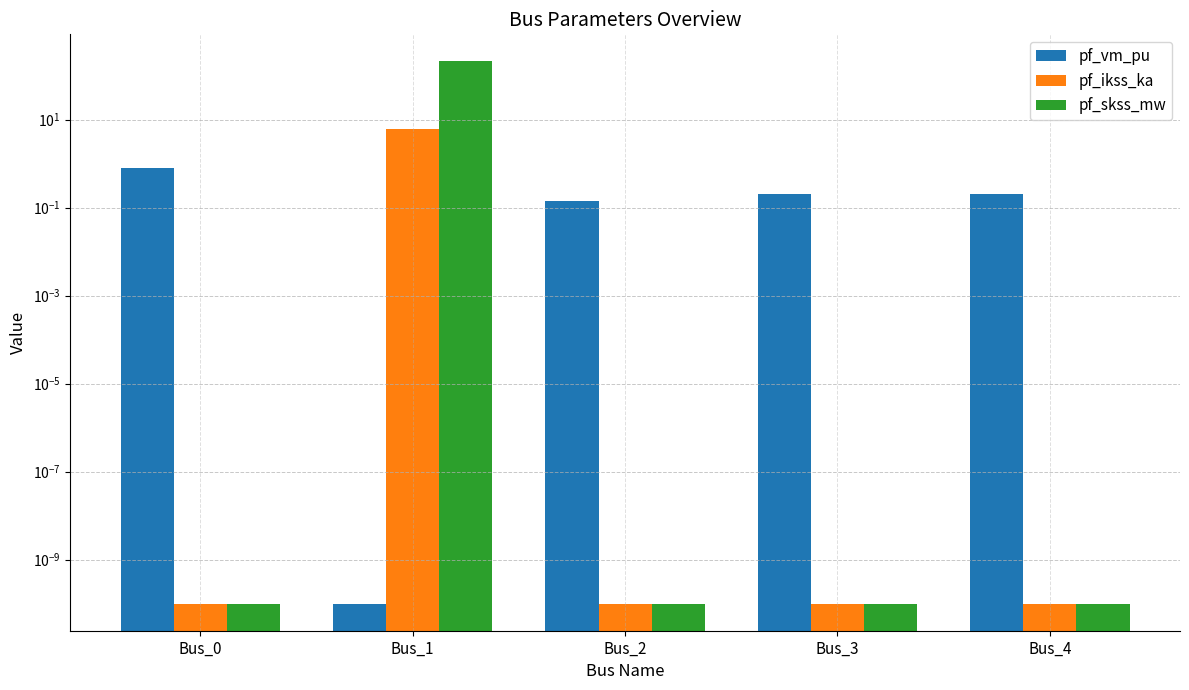

Reading left to right, list all the values displayed in this chart.

pf_vm_pu: 0.8	0.0	0.1	0.2	0.2
pf_ikss_ka: 0.0	6.1	0.0	0.0	0.0
pf_skss_mw: 0.0	210.4	0.0	0.0	0.0